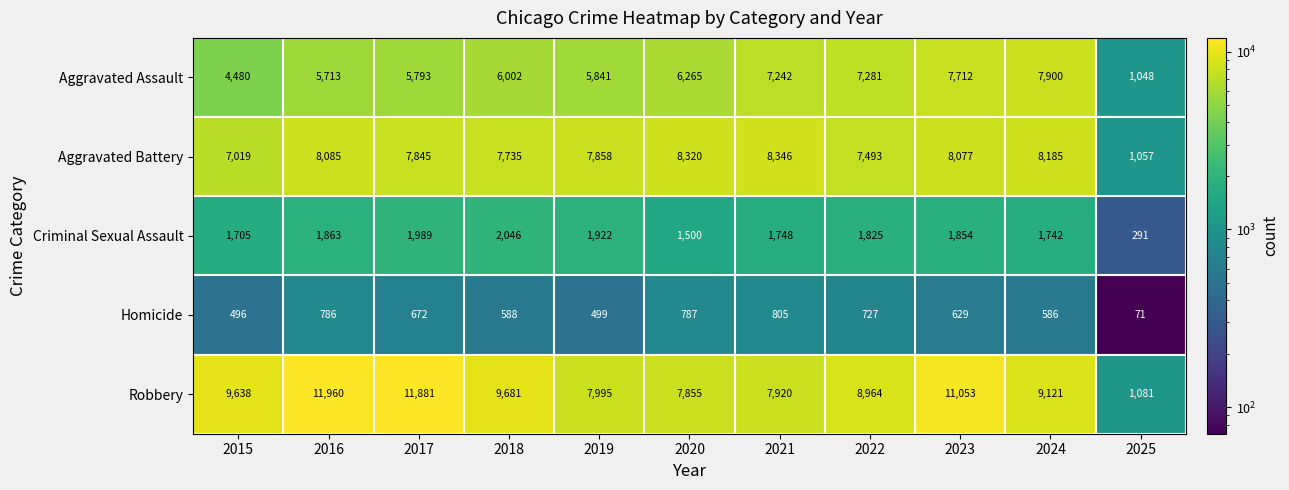

Count the number of categories in the chart.

11